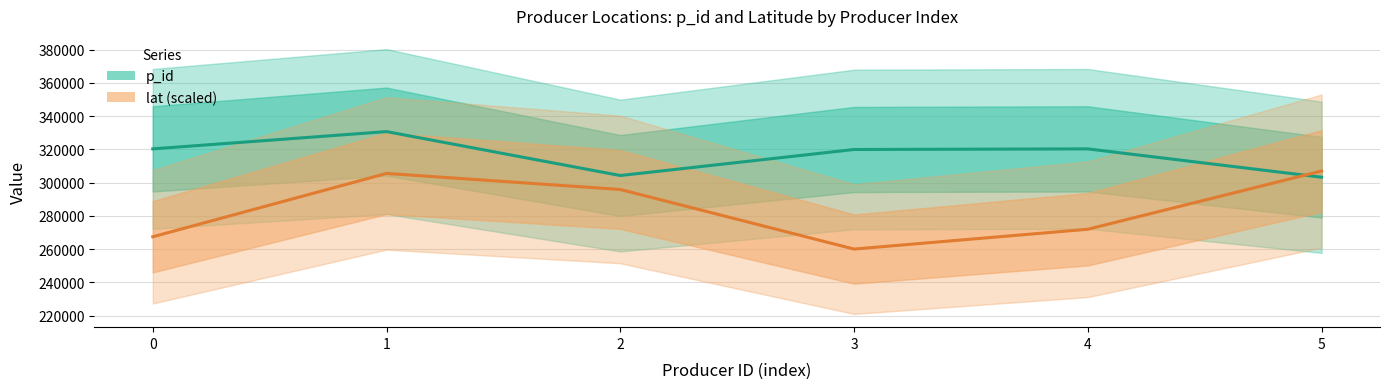

Is it true that lat (scaled) equals 129193.7 at 4?

False